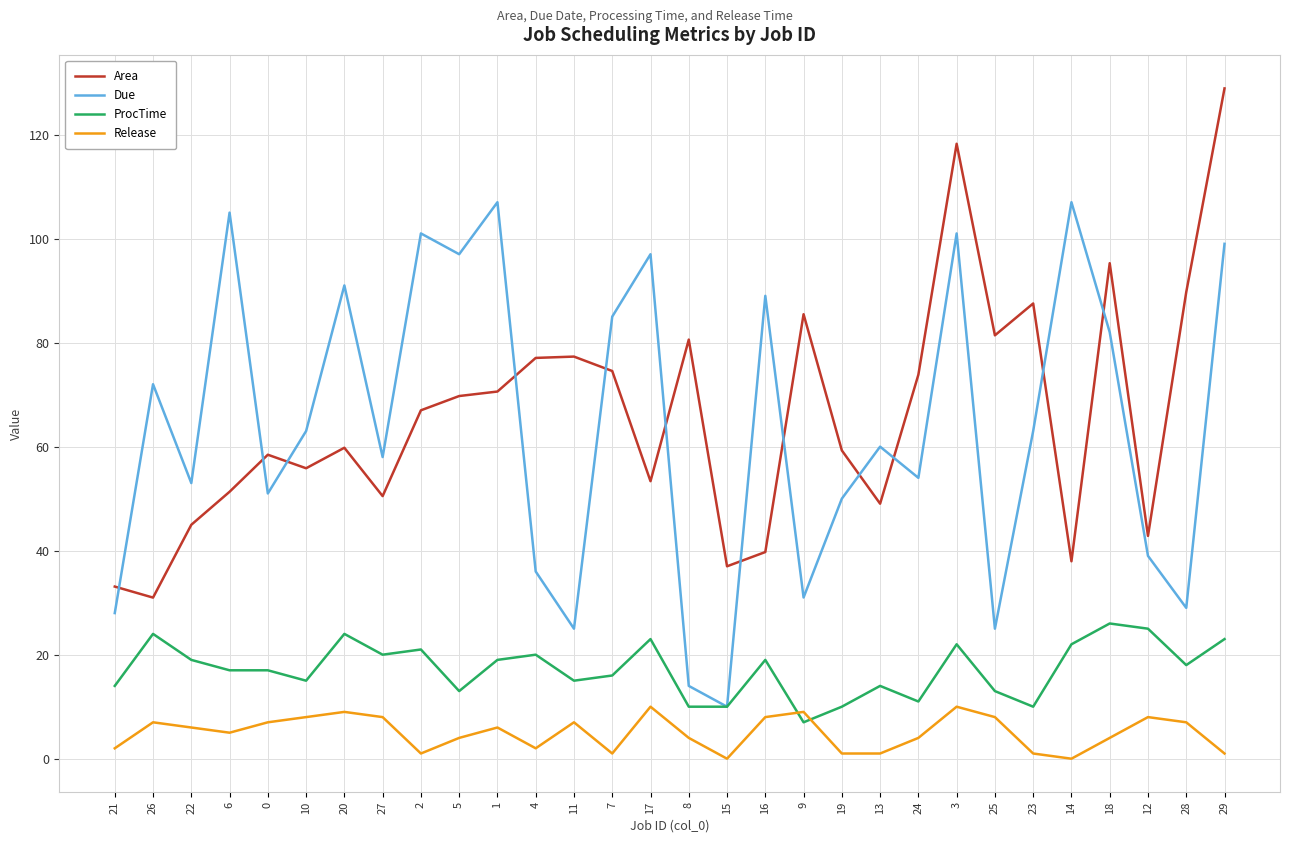

Which series ends up on top after the final intersection of ProcTime and Release?

ProcTime